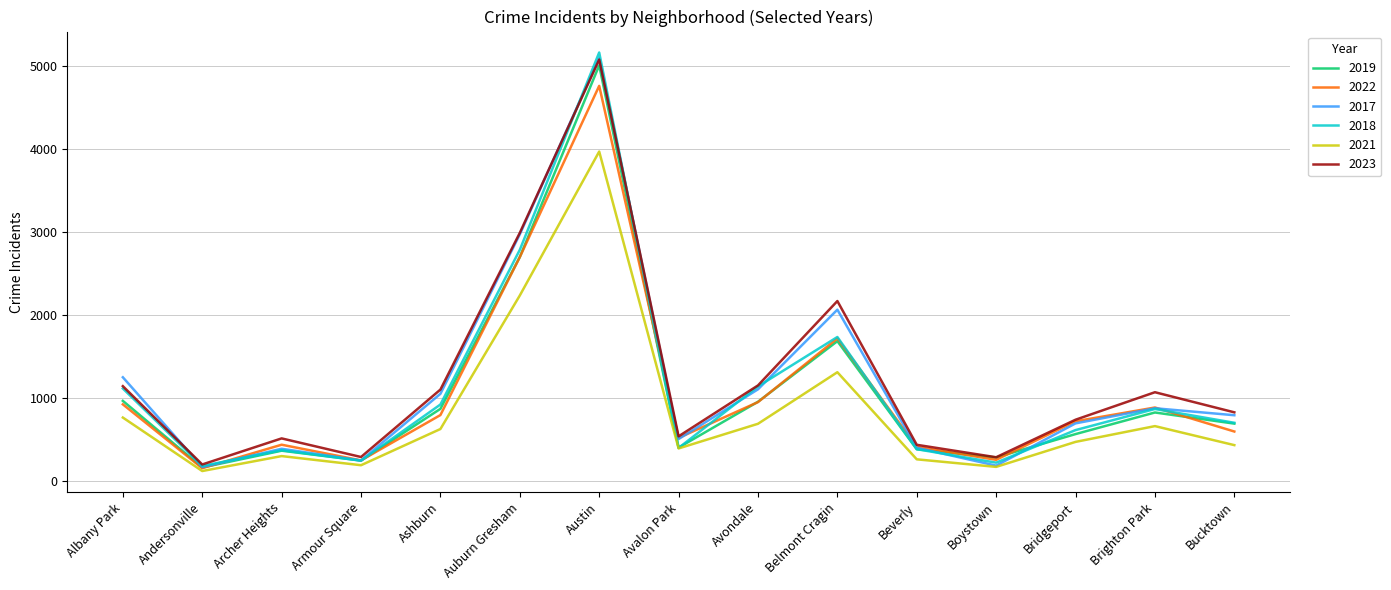

True or false: 2022 has a value of 643 at Beverly.

False